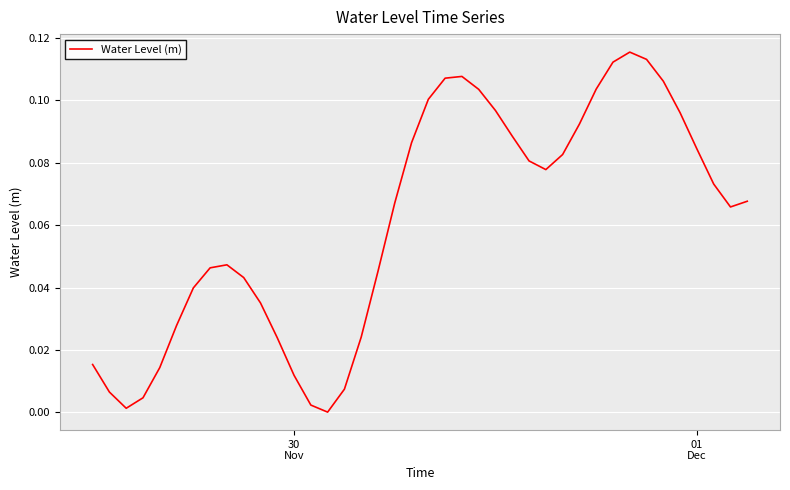

Does the chart have visible grid lines?

Yes